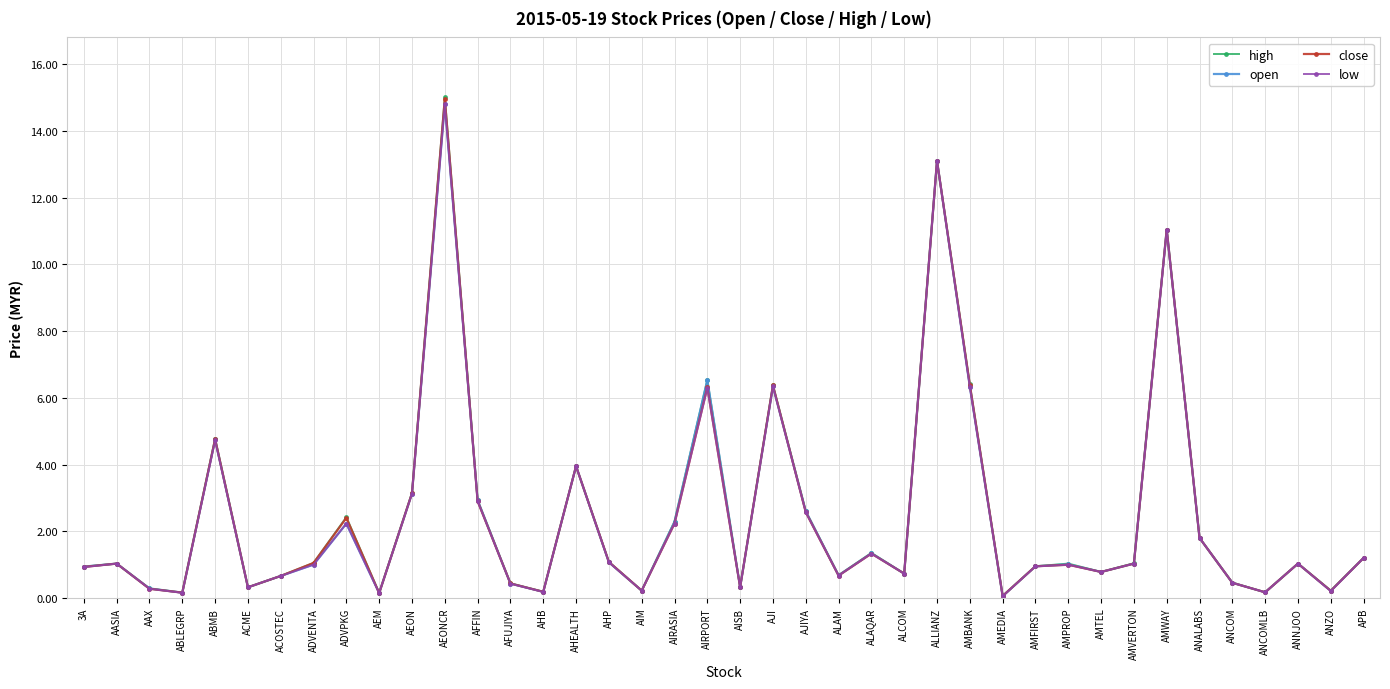

How many lines are shown in the chart?

4